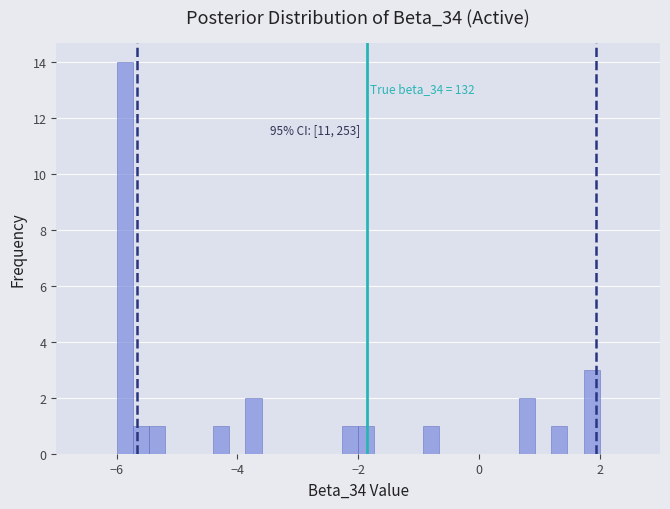

Read against the x-axis, roughly where is the centre of the tallest bar?

-5.8